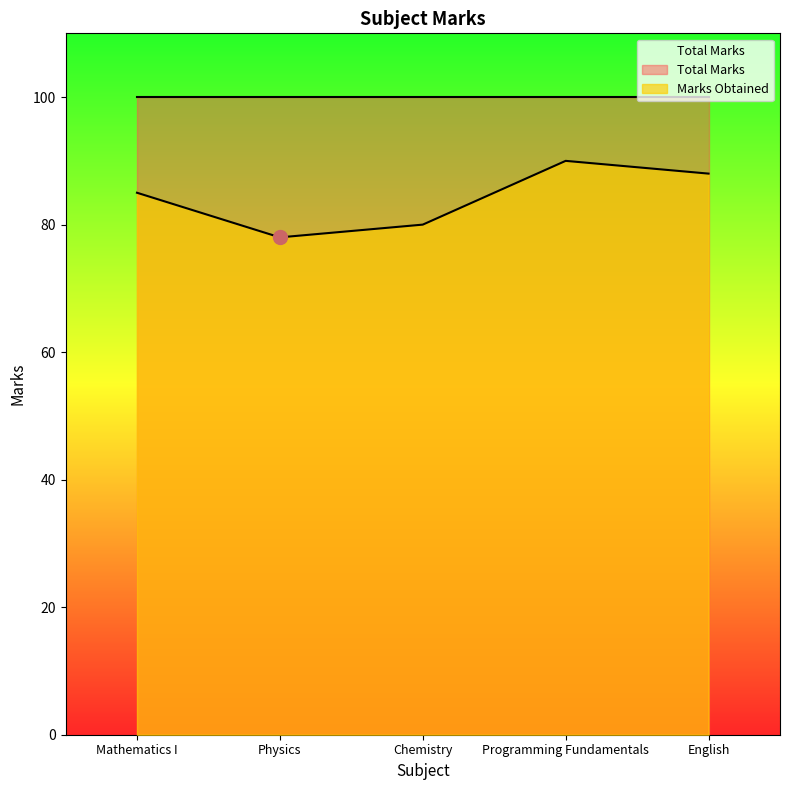

List the labels in order of value, largest first.

Programming Fundamentals, English, Mathematics I, Chemistry, Physics